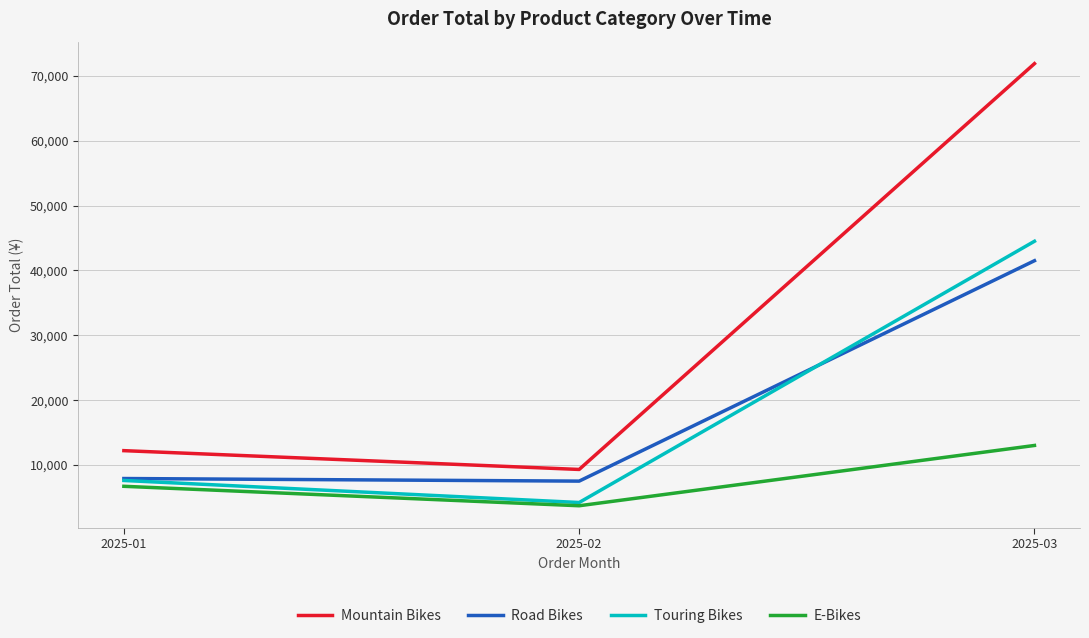

List the labels in order of Touring Bikes value, largest first.

2025-03, 2025-01, 2025-02